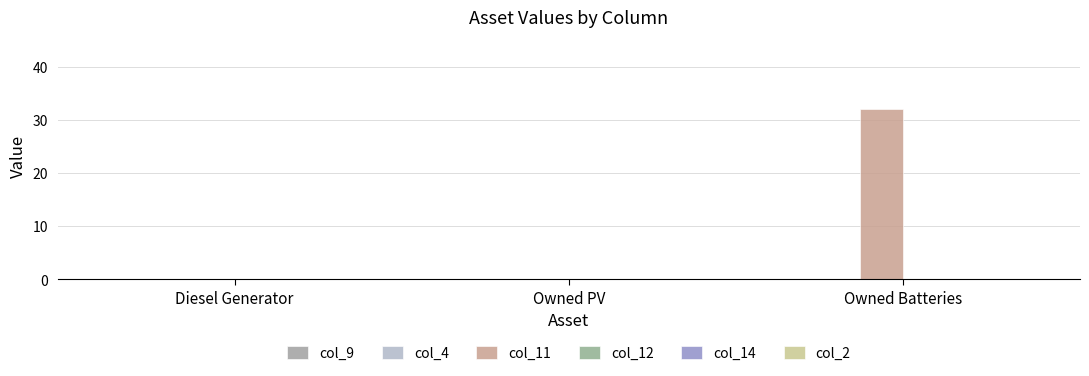

How many categories are shown in the chart?

3